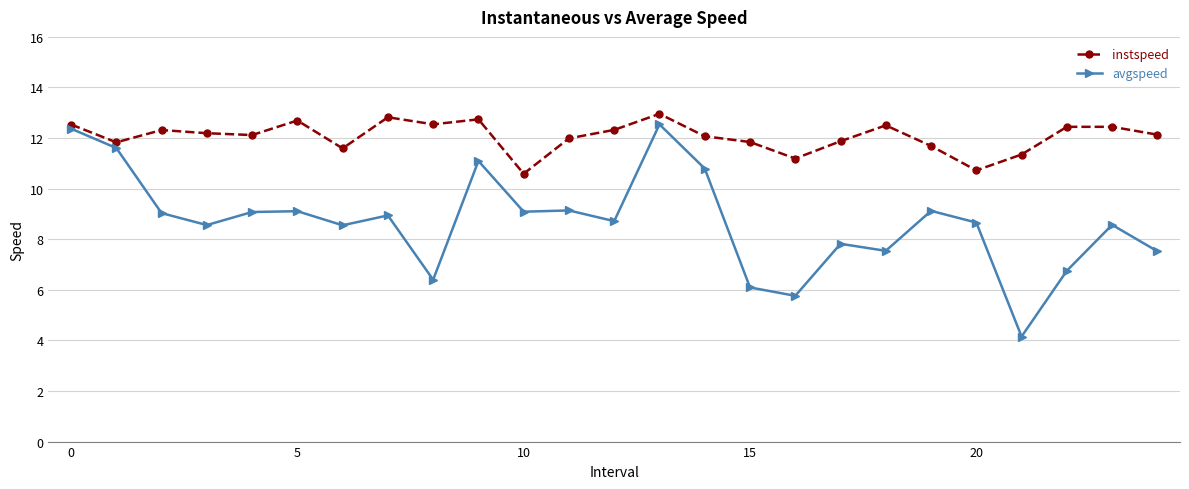

At how many categories does at least one series exceed 7?

25